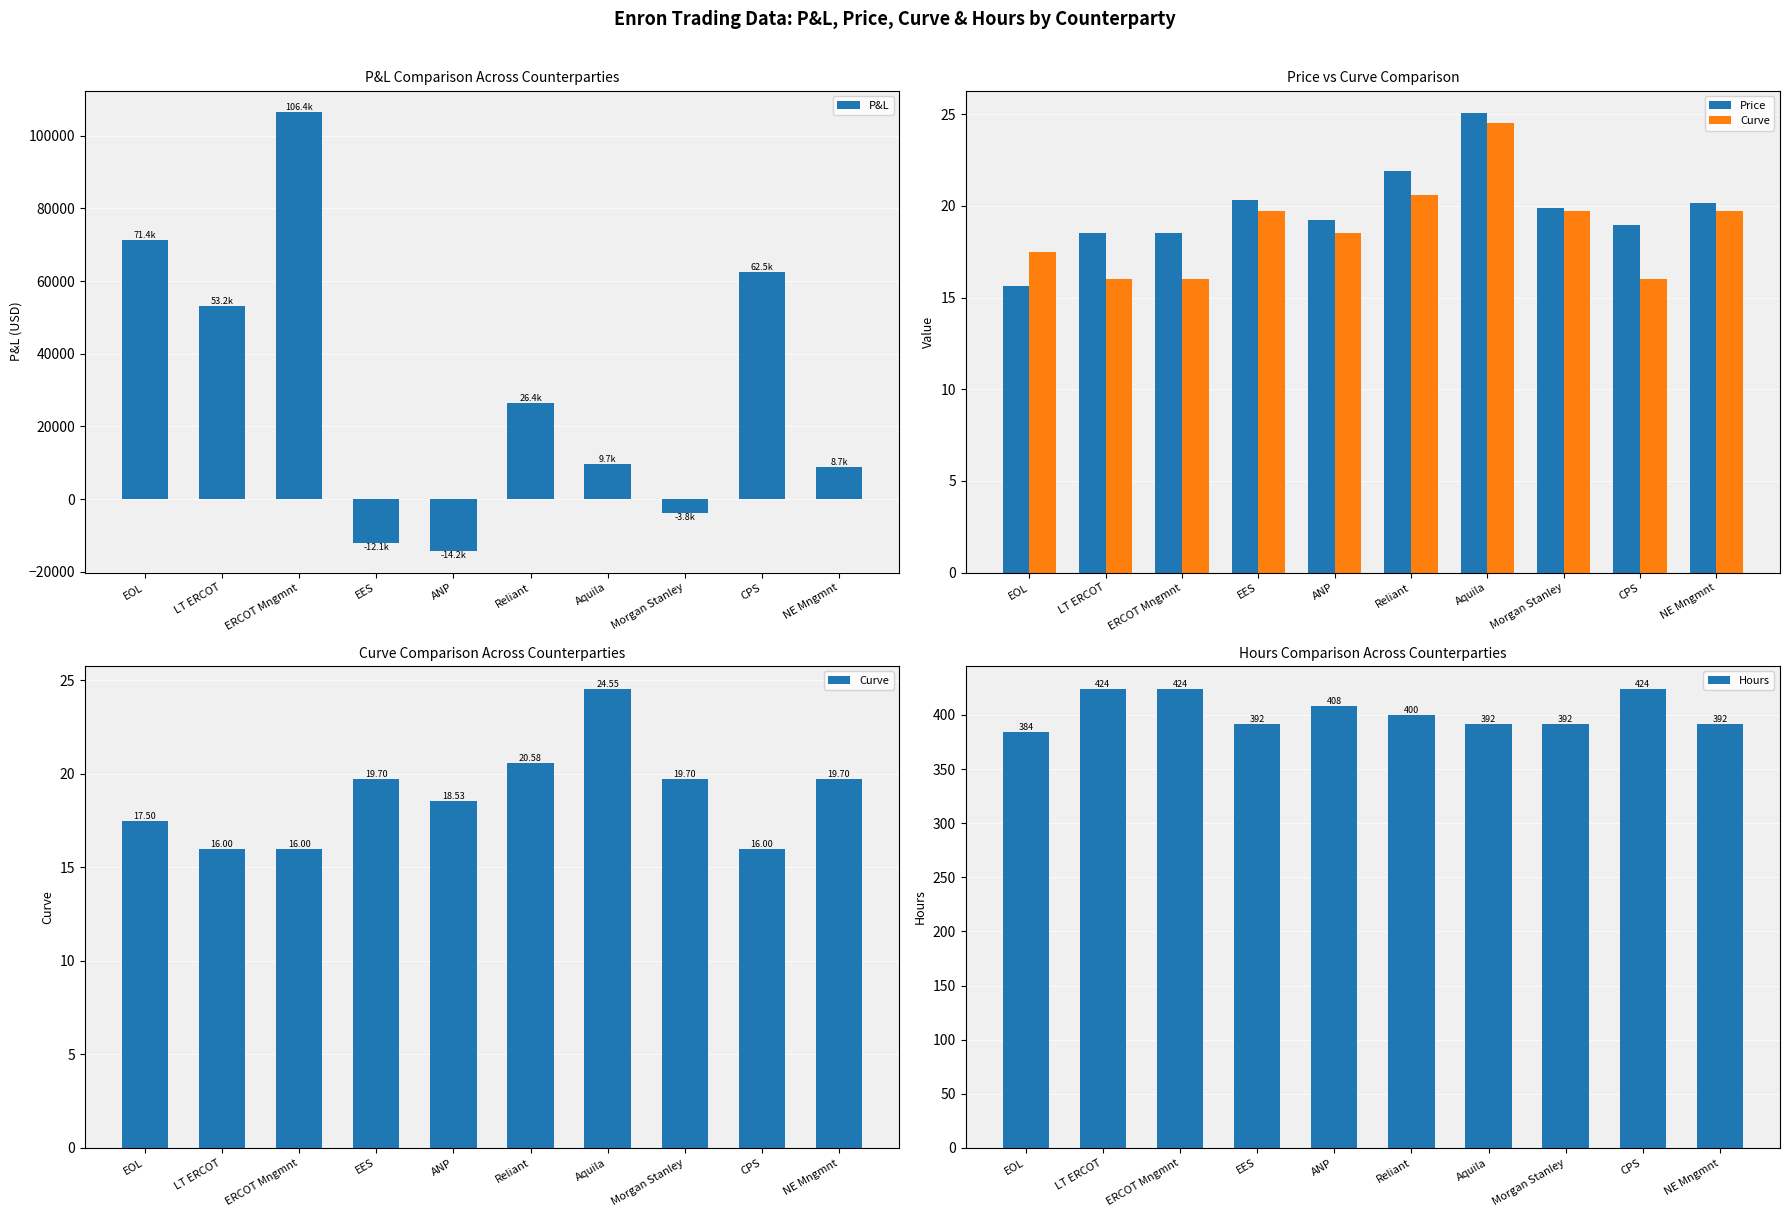

What is the maximum value shown in the chart?

106402.3